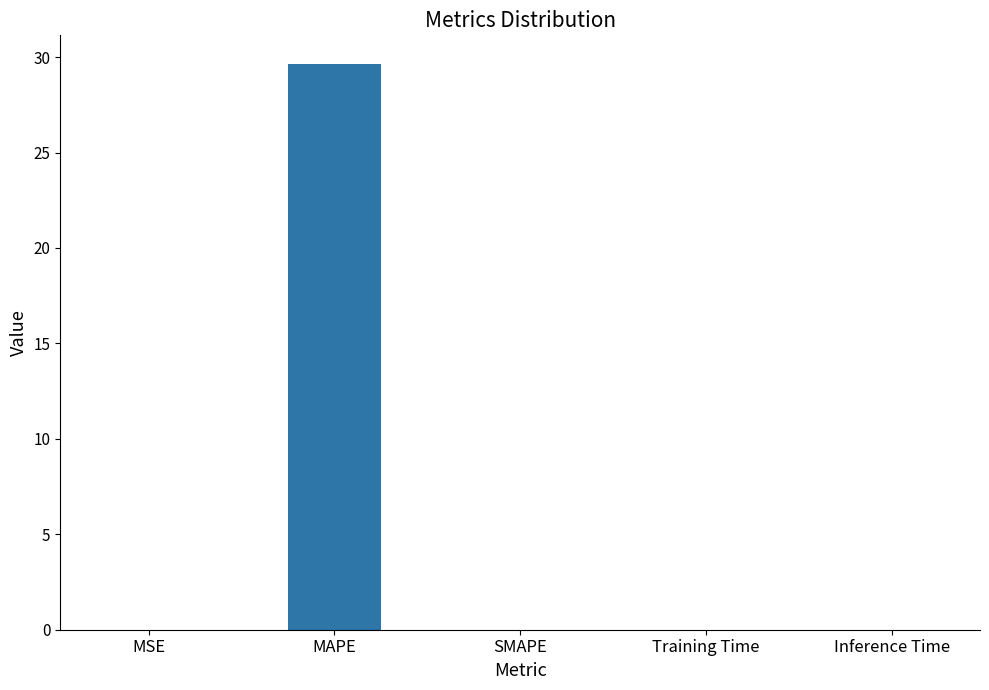

What is the greatest value displayed?

29.7